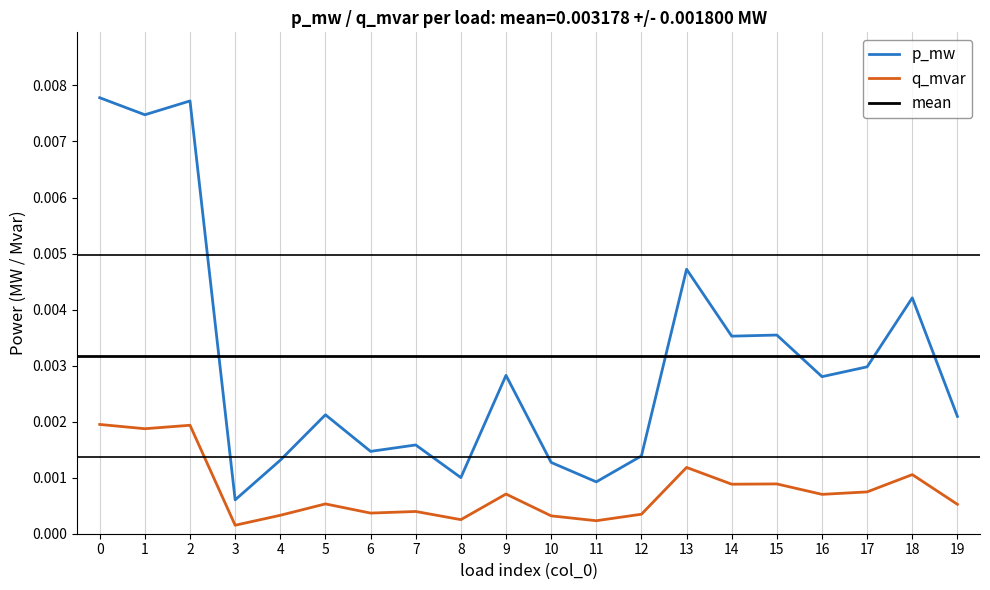

List the series in order of their overall mean, lowest first.

q_mvar, p_mw